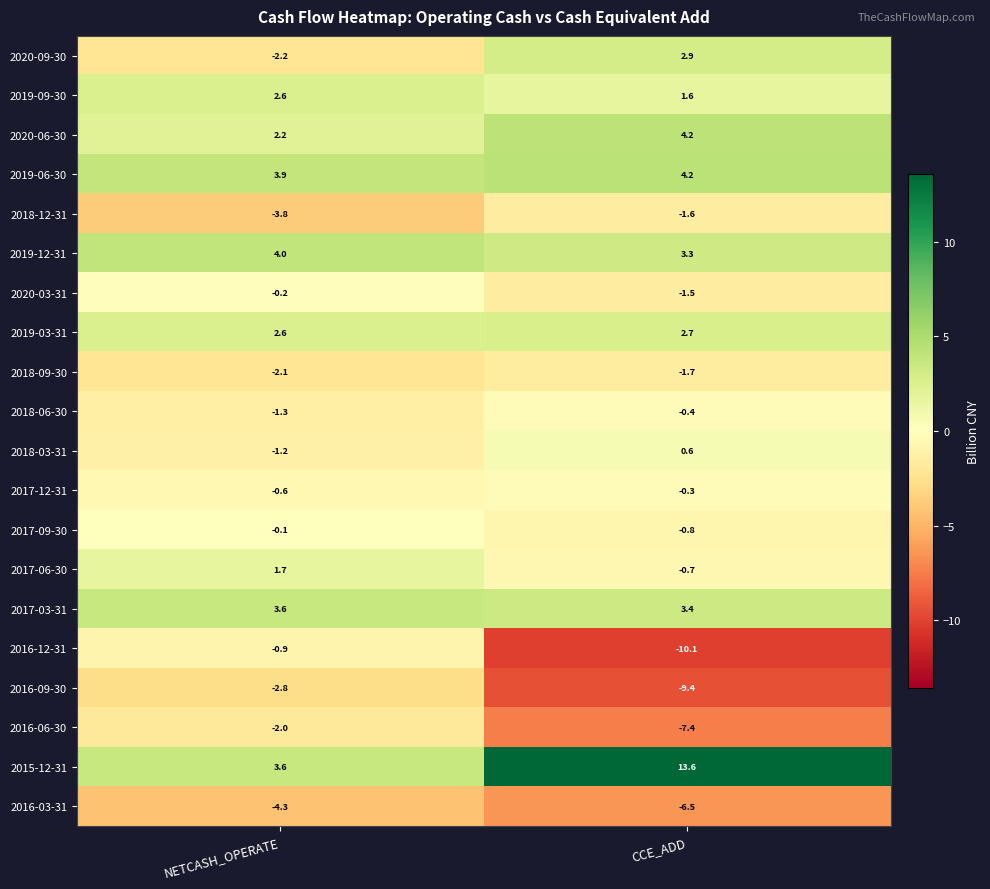

What is the sum of all 2017-03-31 values?

7.0